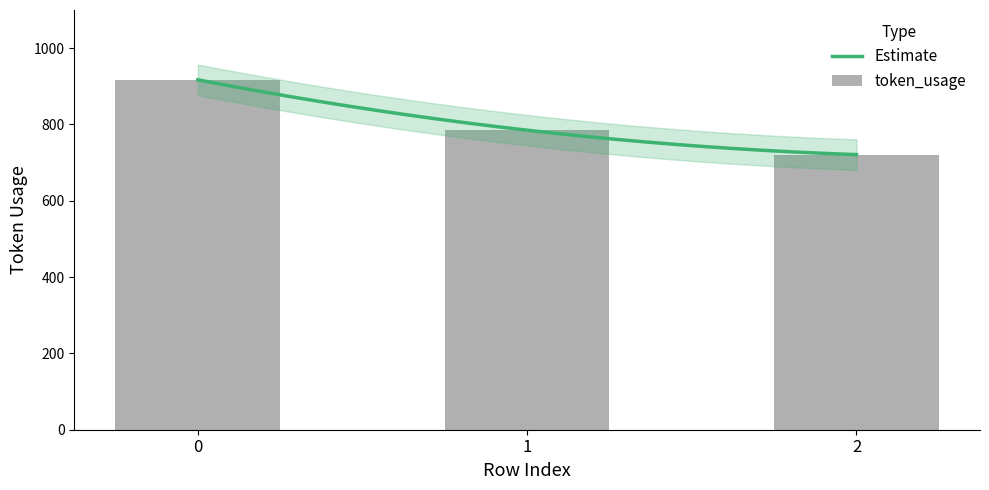

Count the values in the range 721 to 917.

3